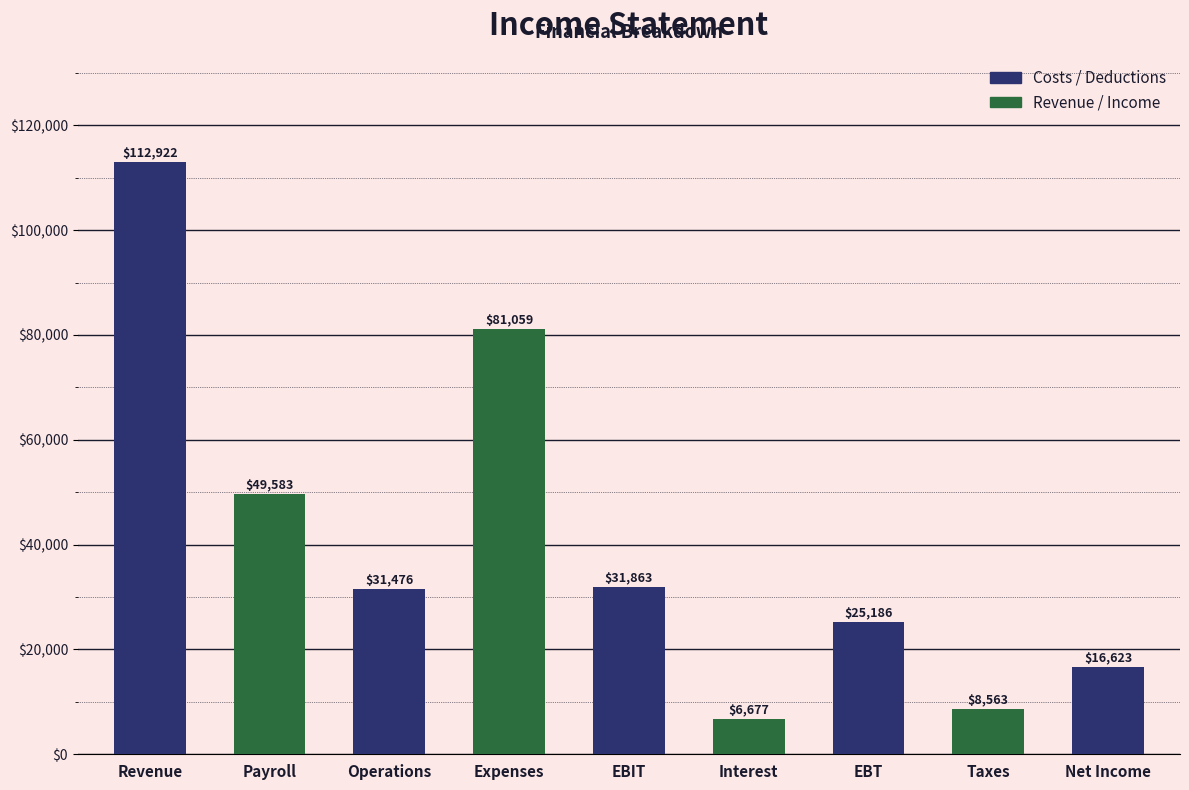

List the labels in order of value, smallest first.

Interest, Taxes, Net Income, EBT, Operations, EBIT, Payroll, Expenses, Revenue